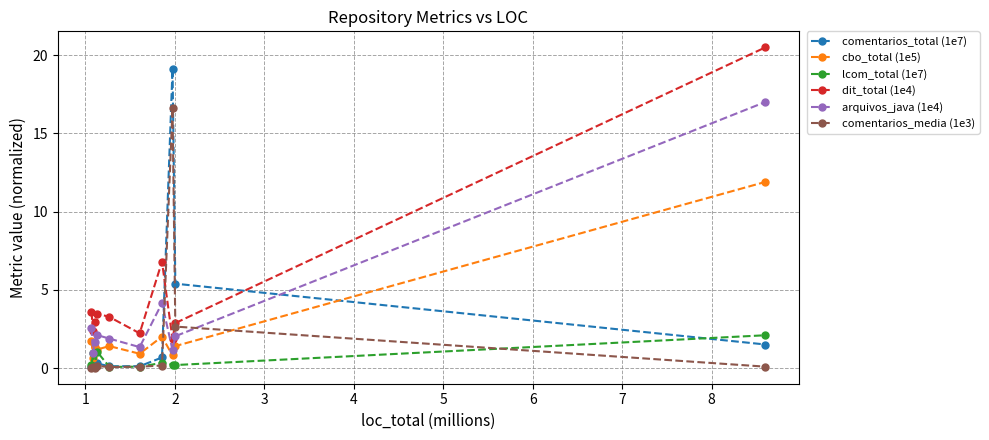

Does the chart display data point markers on the line(s)?

Yes